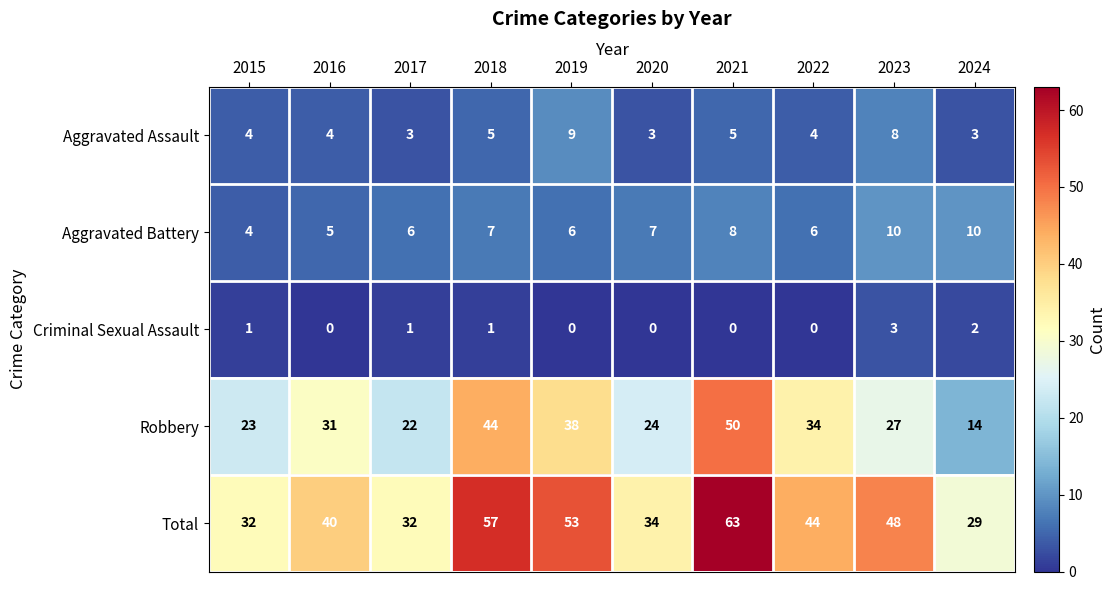

What is the average value of the Robbery series?

31